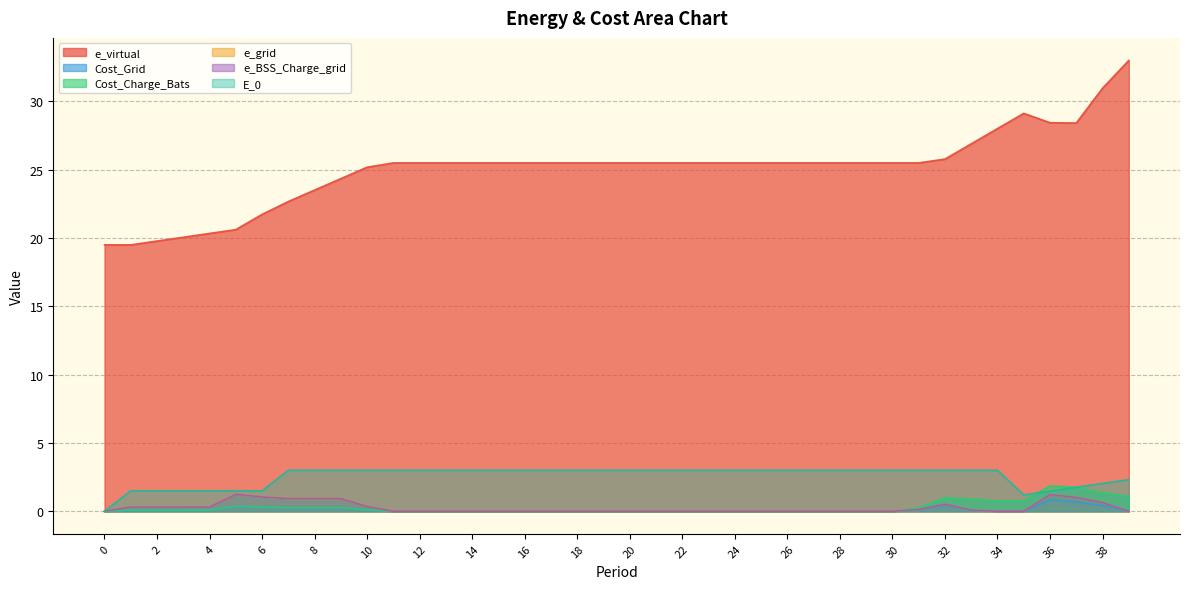

Does the chart display data point markers on the line(s)?

No